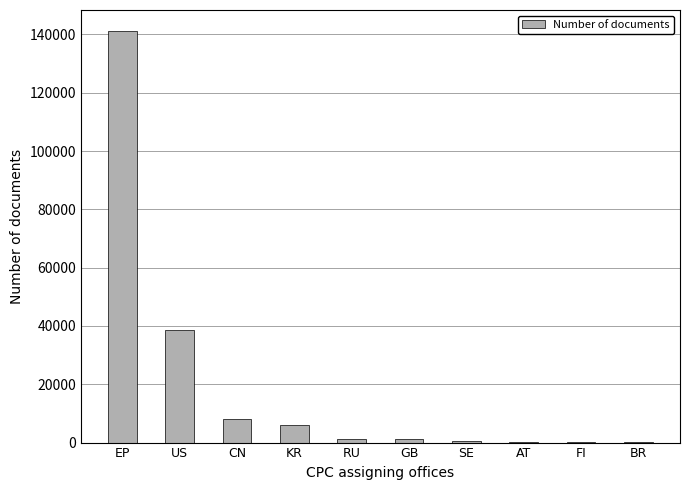

True or false: the data shows 529 at SE.

True